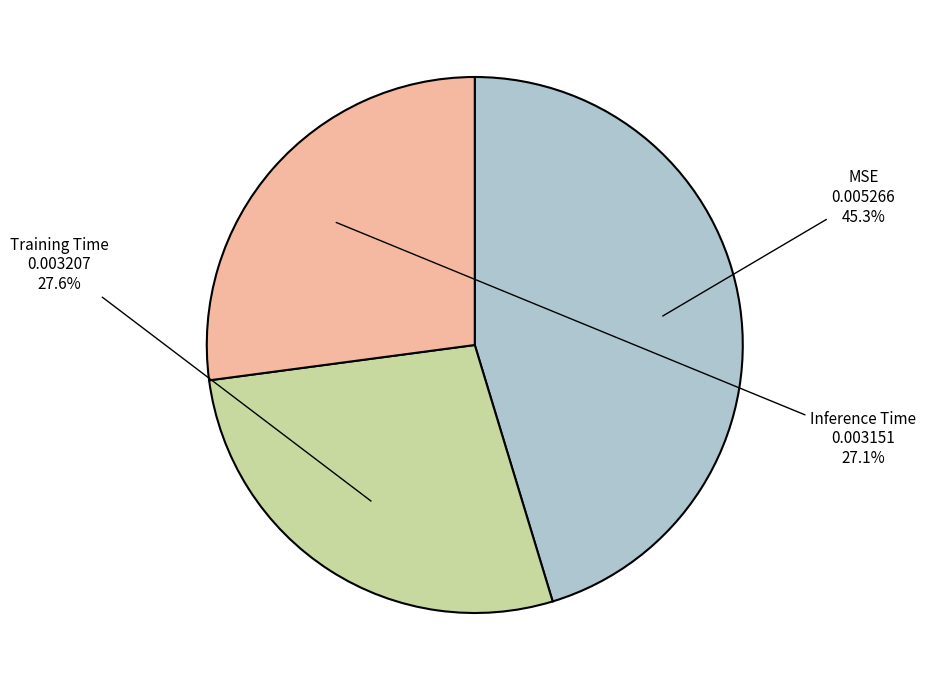

To the nearest percent, what is the average slice percentage?

33%